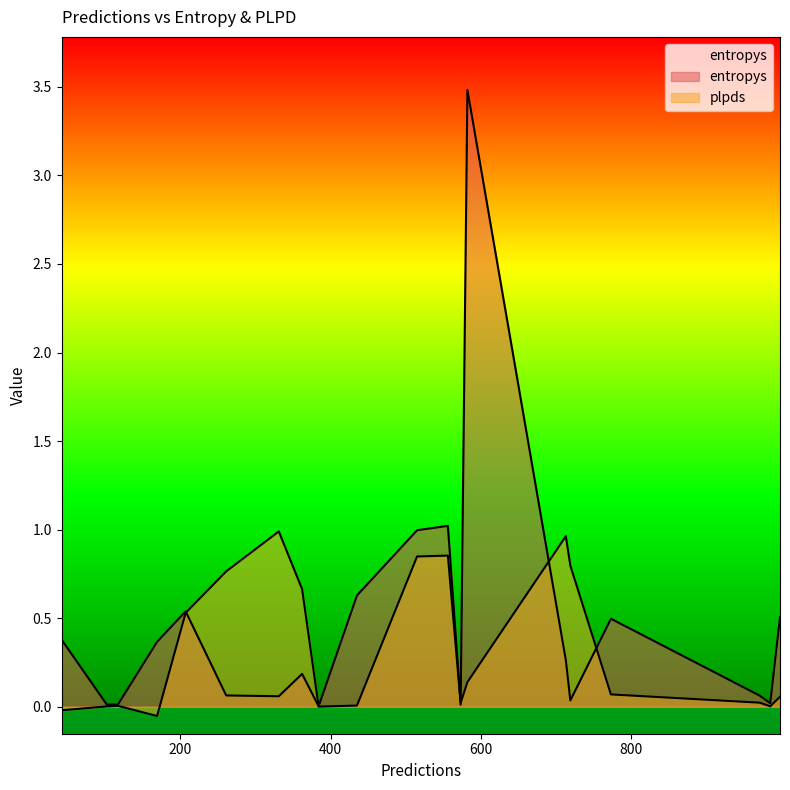

True or false: plpds has a value of 0.1 at 773.

True